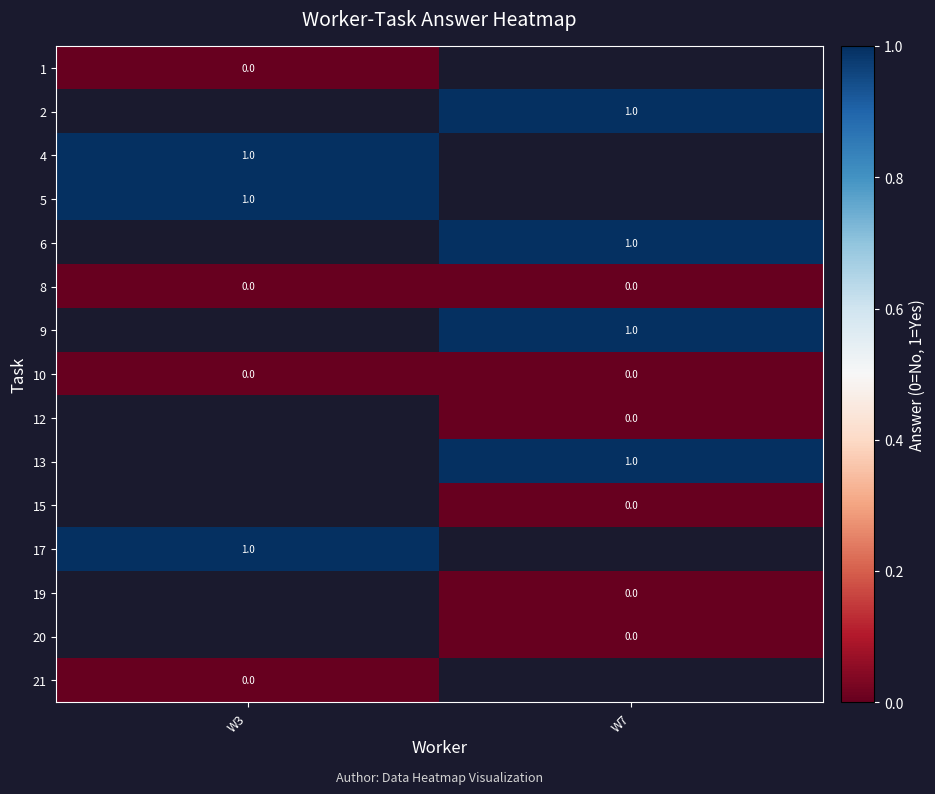

Is the value of 9 at W7 greater than the value of 10 at W3?

Yes